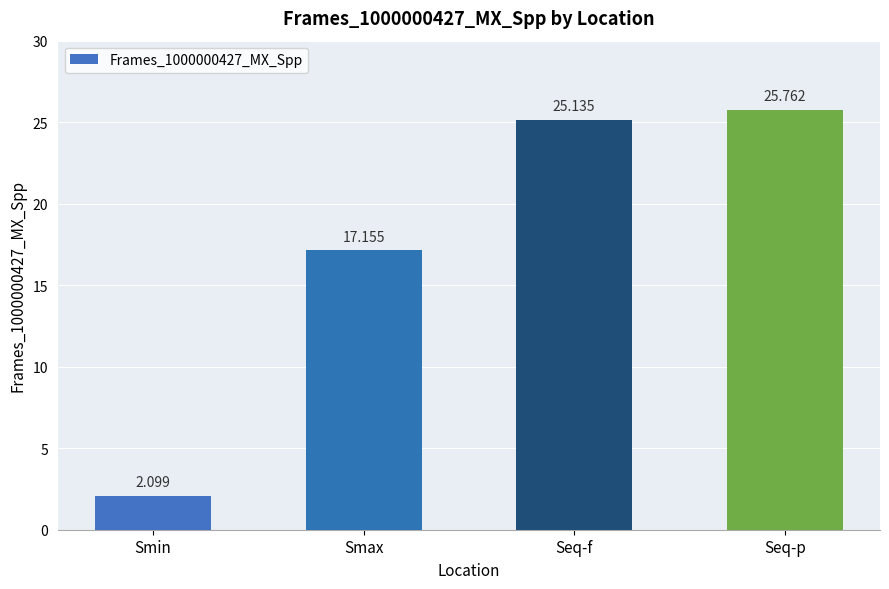

How many data points are less than 25?

2